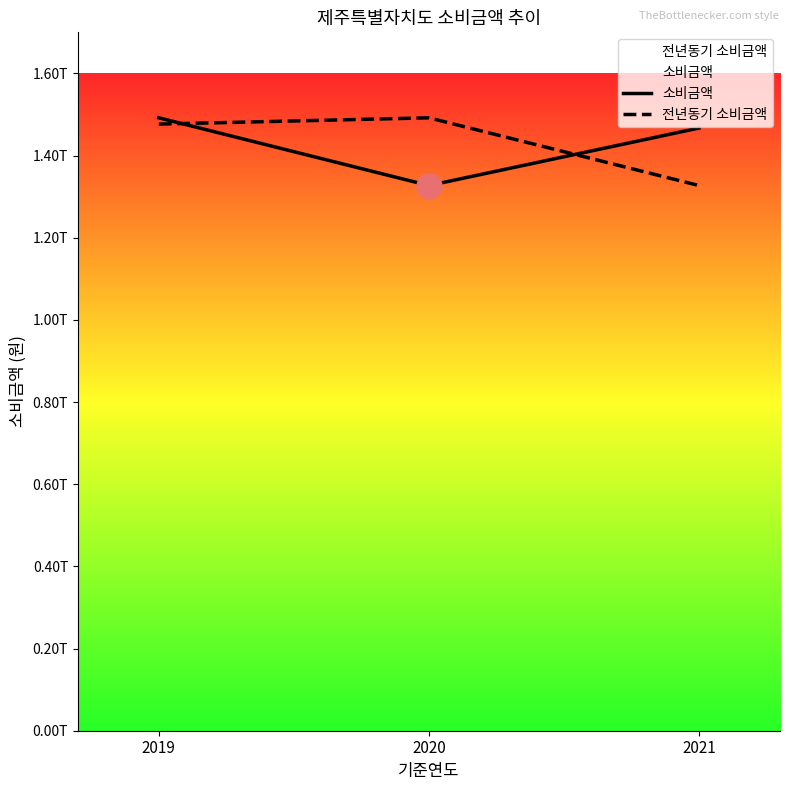

Where does the 전년동기 소비금액 series first go above 1476626388519?

2020